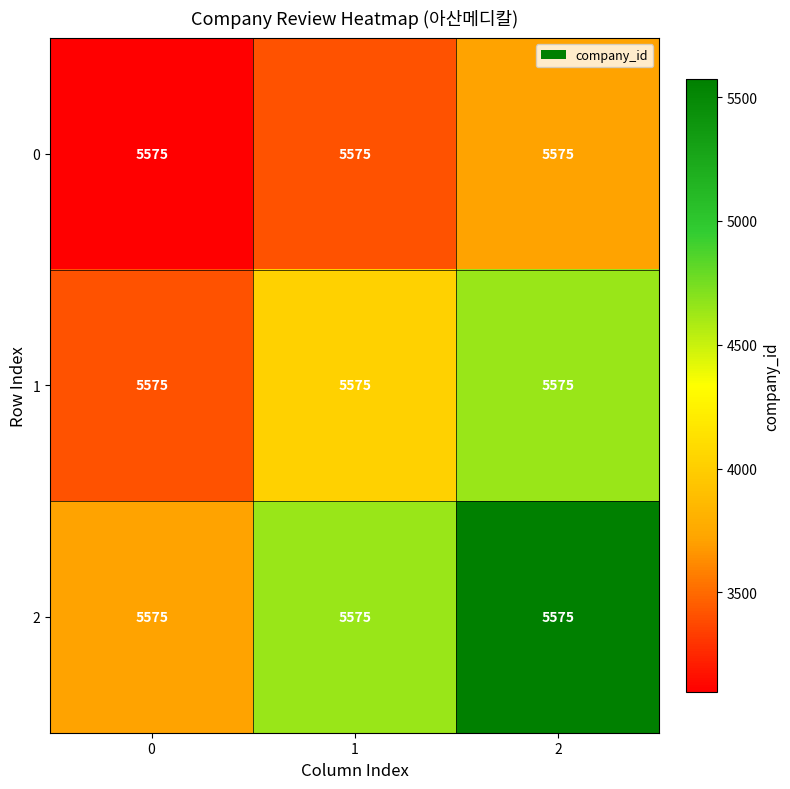

How many series are shown in this chart?

3